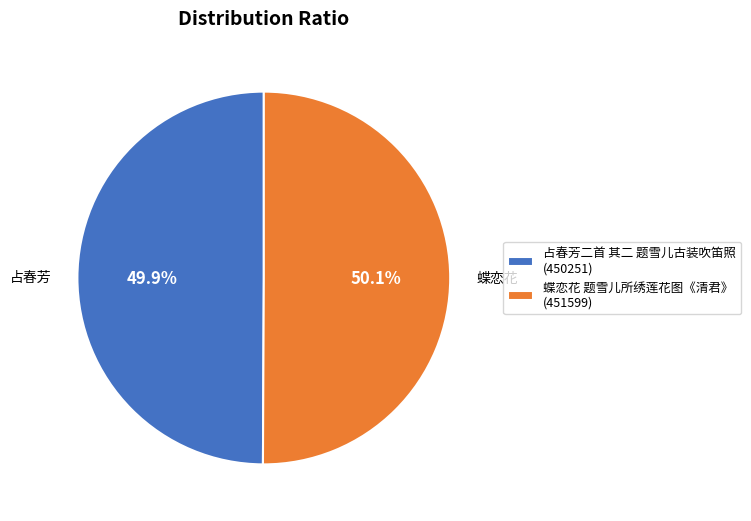

Is there a majority slice in this chart?

Yes